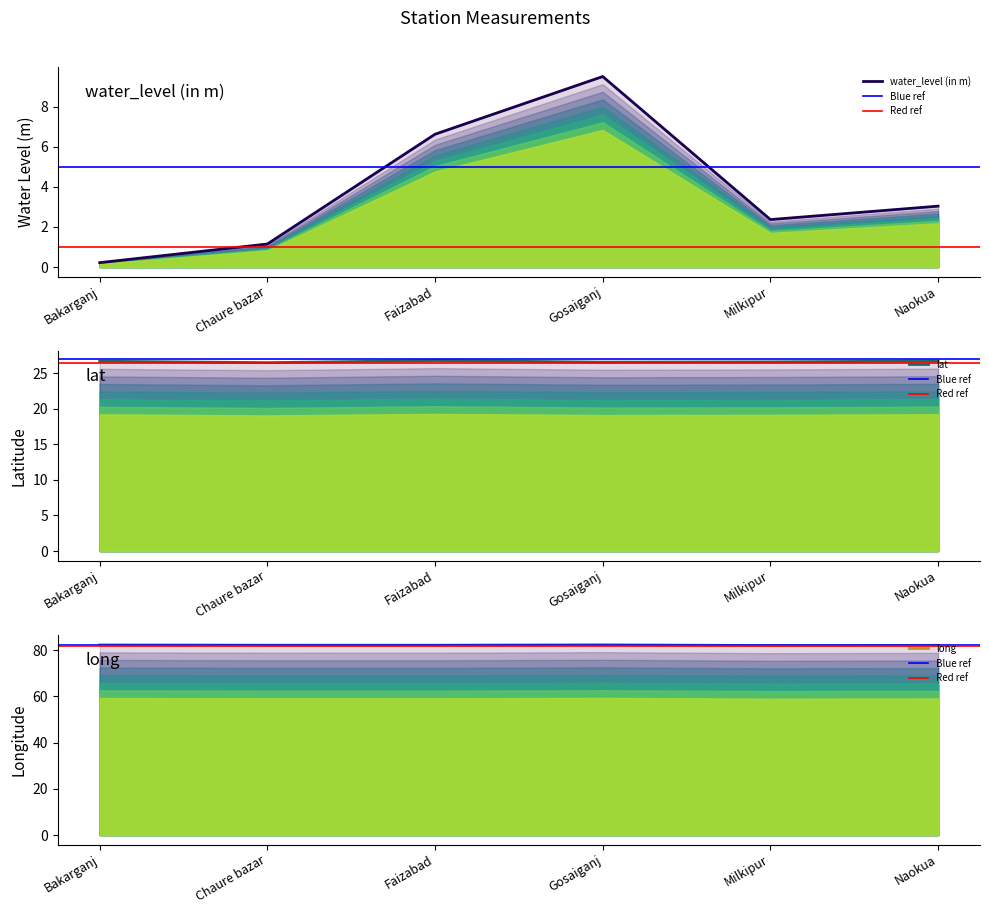

Which label corresponds to the largest value in the chart?

Gosaiganj